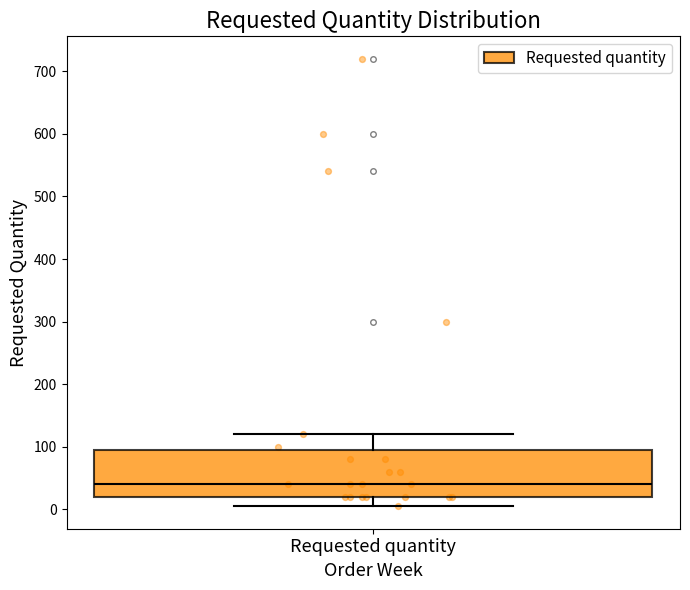

Transcribe this box plot: give where the median line is, the range the box spans, and where the two whiskers end, as read against the y-axis. The values are not printed on the chart, so give them approximately, as read against the axis.

median 40, box 20 to 100, whiskers 10 to 120